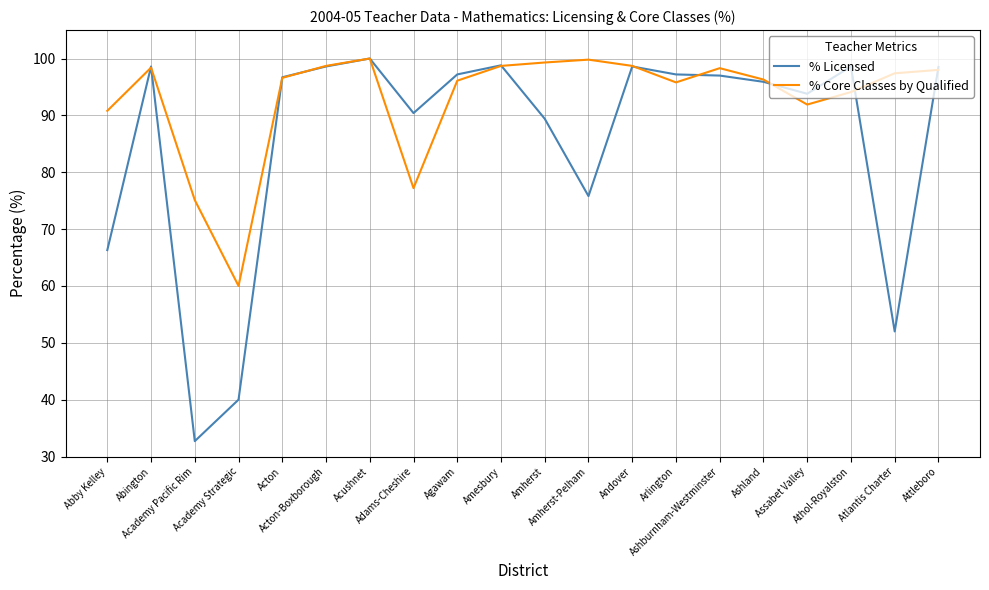

At how many categories does at least one series exceed 80?

18